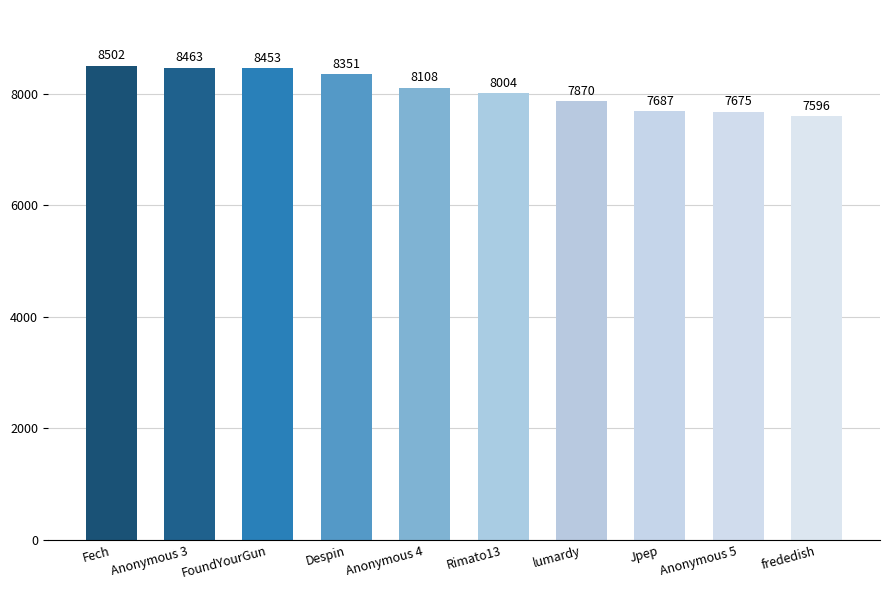

Approximately how many times larger is the value at Despin compared to Jpep?

1.1